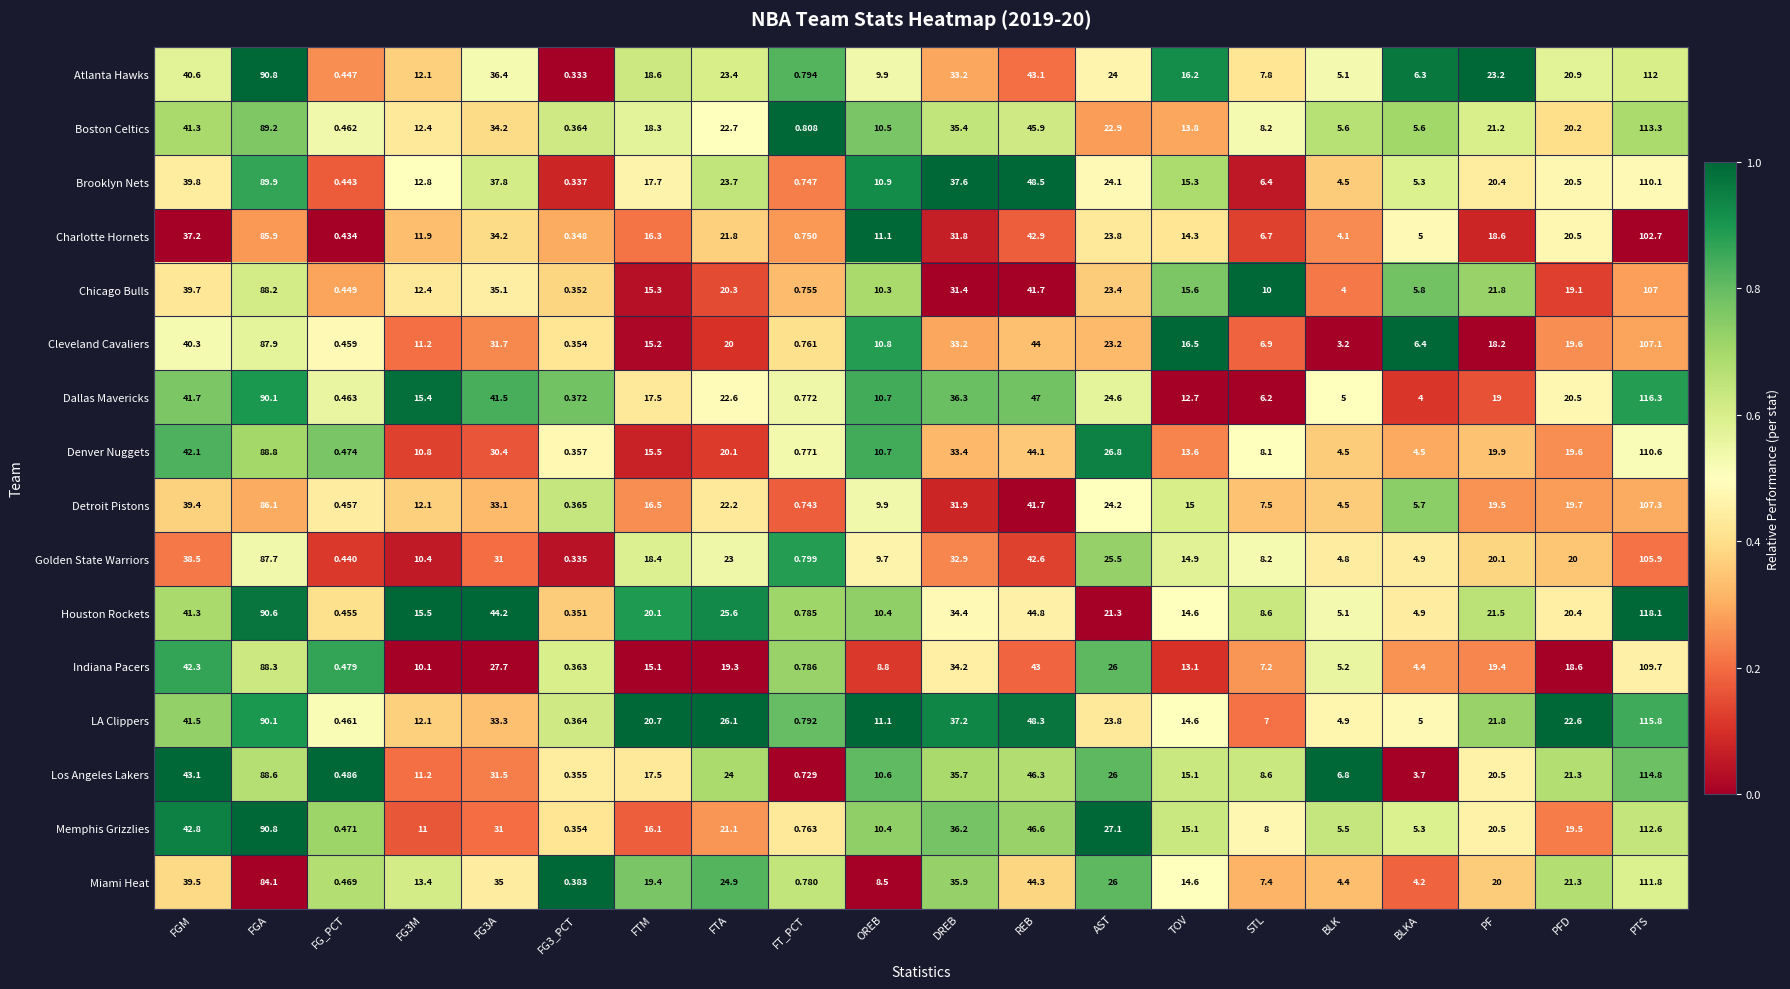

At which label does Golden State Warriors first exceed 20?

FGM